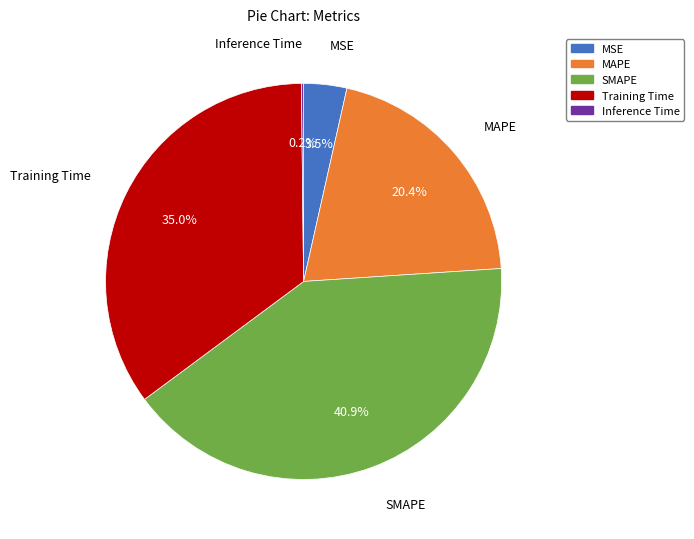

Between MAPE and Training Time, which is larger?

Training Time